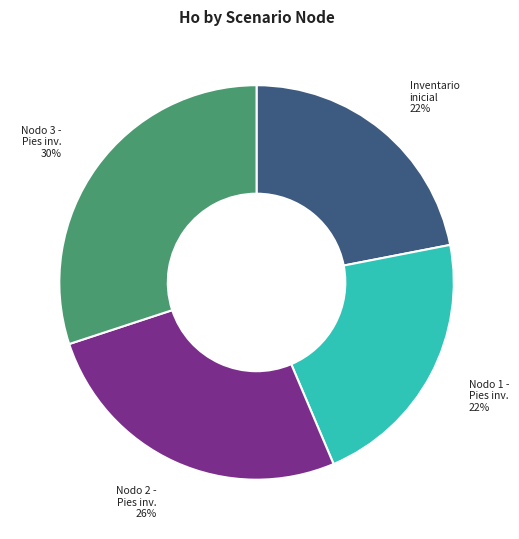

Does any single category account for the majority?

No